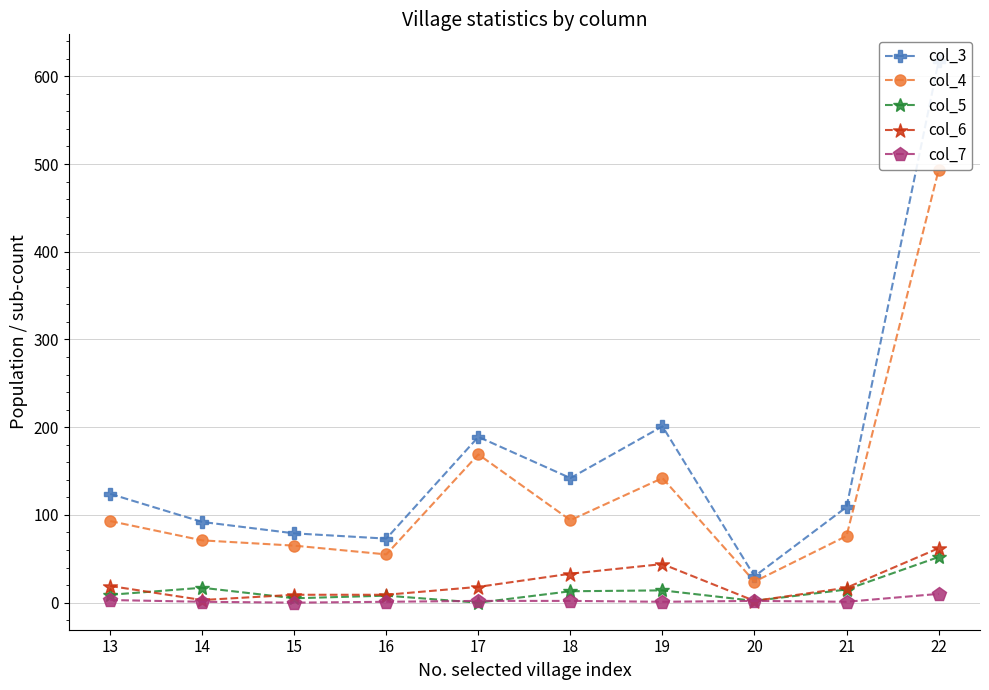

True or false: col_3 and col_5 cross at least once.

False